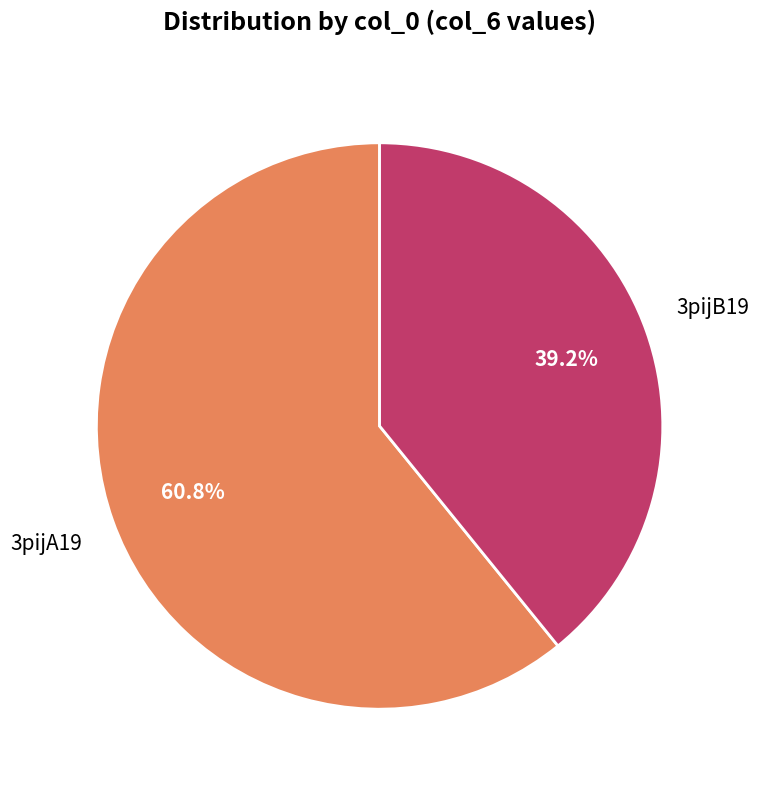

What percentage is the 3pijA19 slice, to the nearest percent?

61%